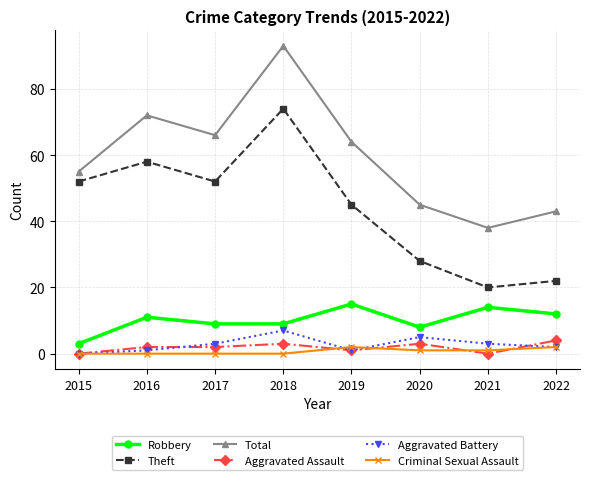

True or false: Aggravated Battery and Robbery cross at least once.

False